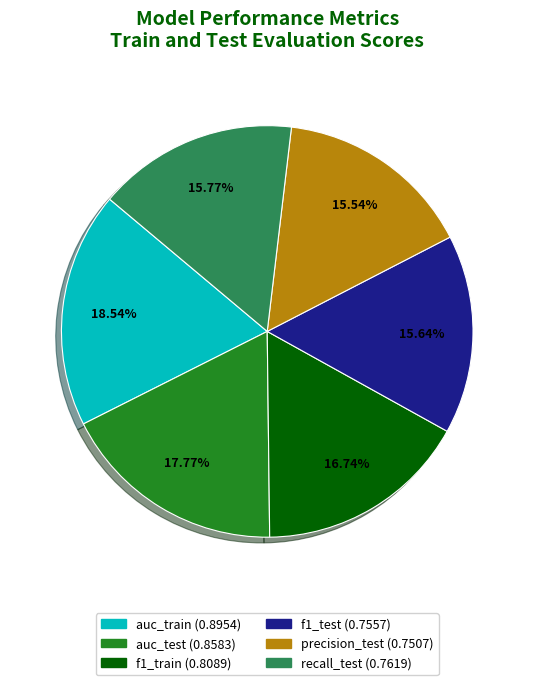

How much of the chart is everything except precision_test?

84.5%